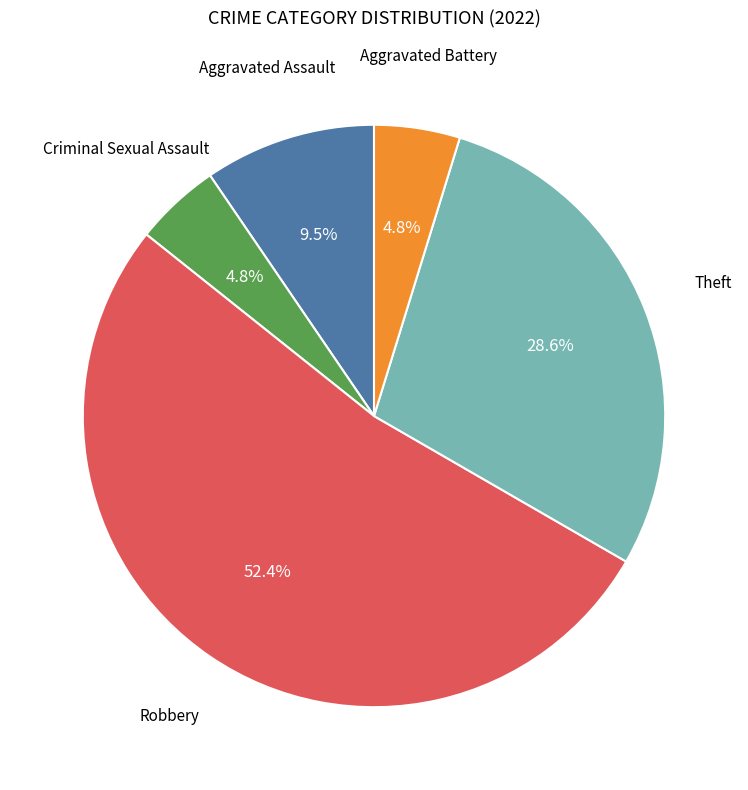

Is there any slice that represents more than half of the pie?

Yes